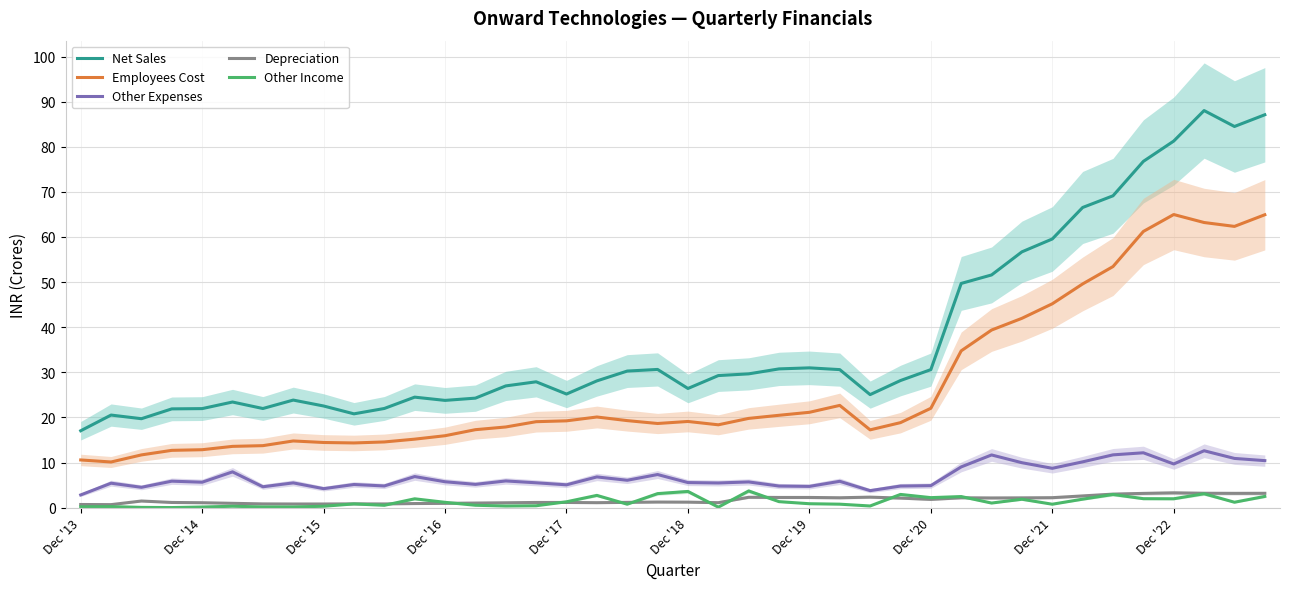

Rank the series by their maximum value, from lowest to highest.

Depreciation, Other Income, Other Expenses, Employees Cost, Net Sales